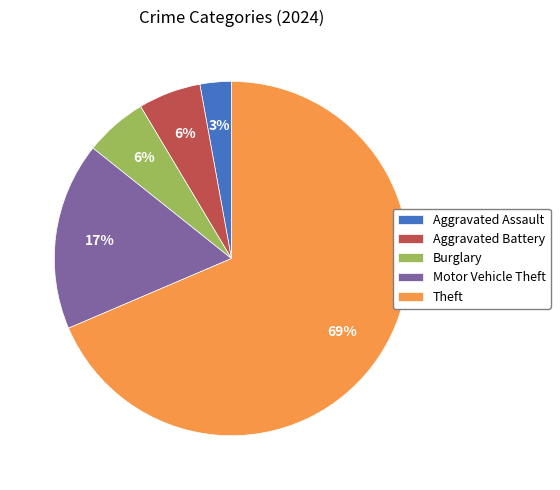

How many segments does this pie chart have?

5